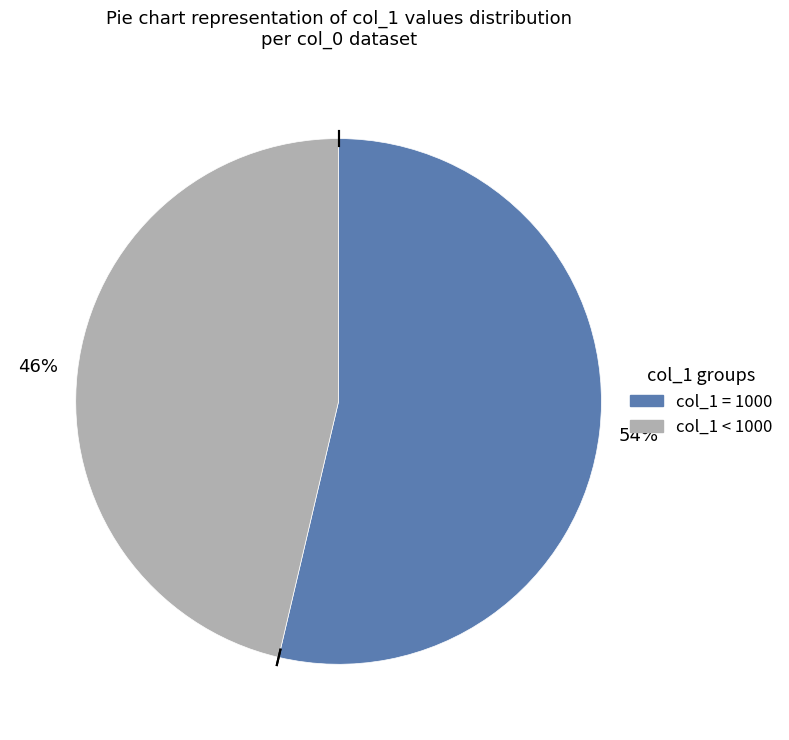

To the nearest percent, what is the average slice percentage?

50%